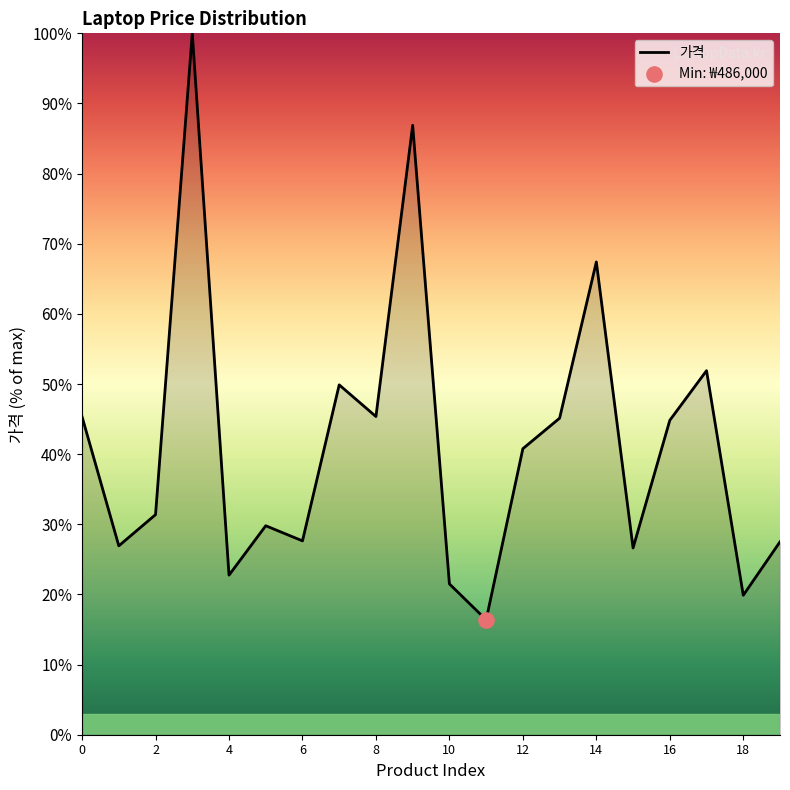

What is the difference between the maximum and minimum values?

83.6